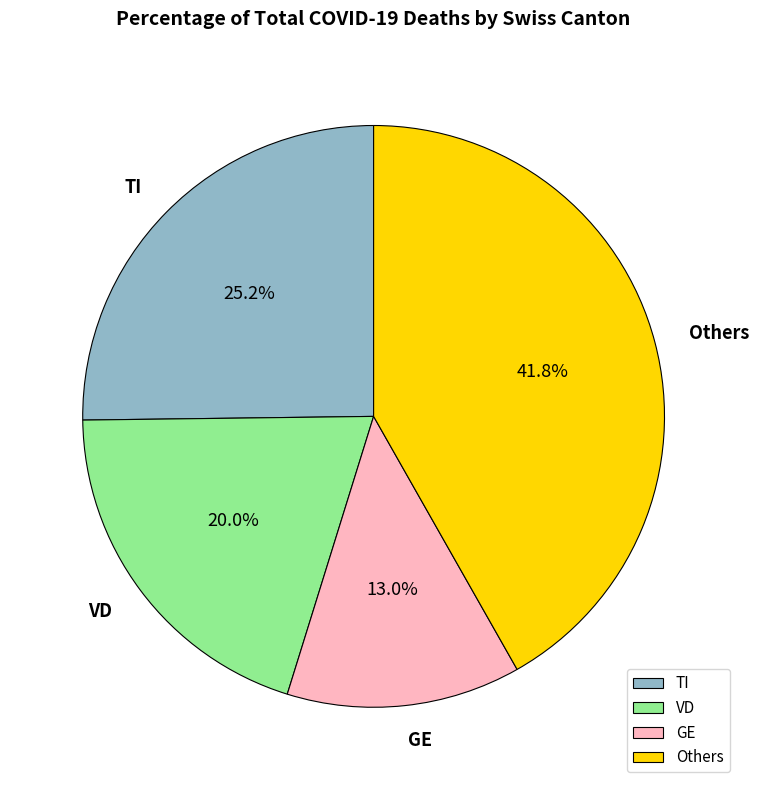

Which slice is the smallest?

GE